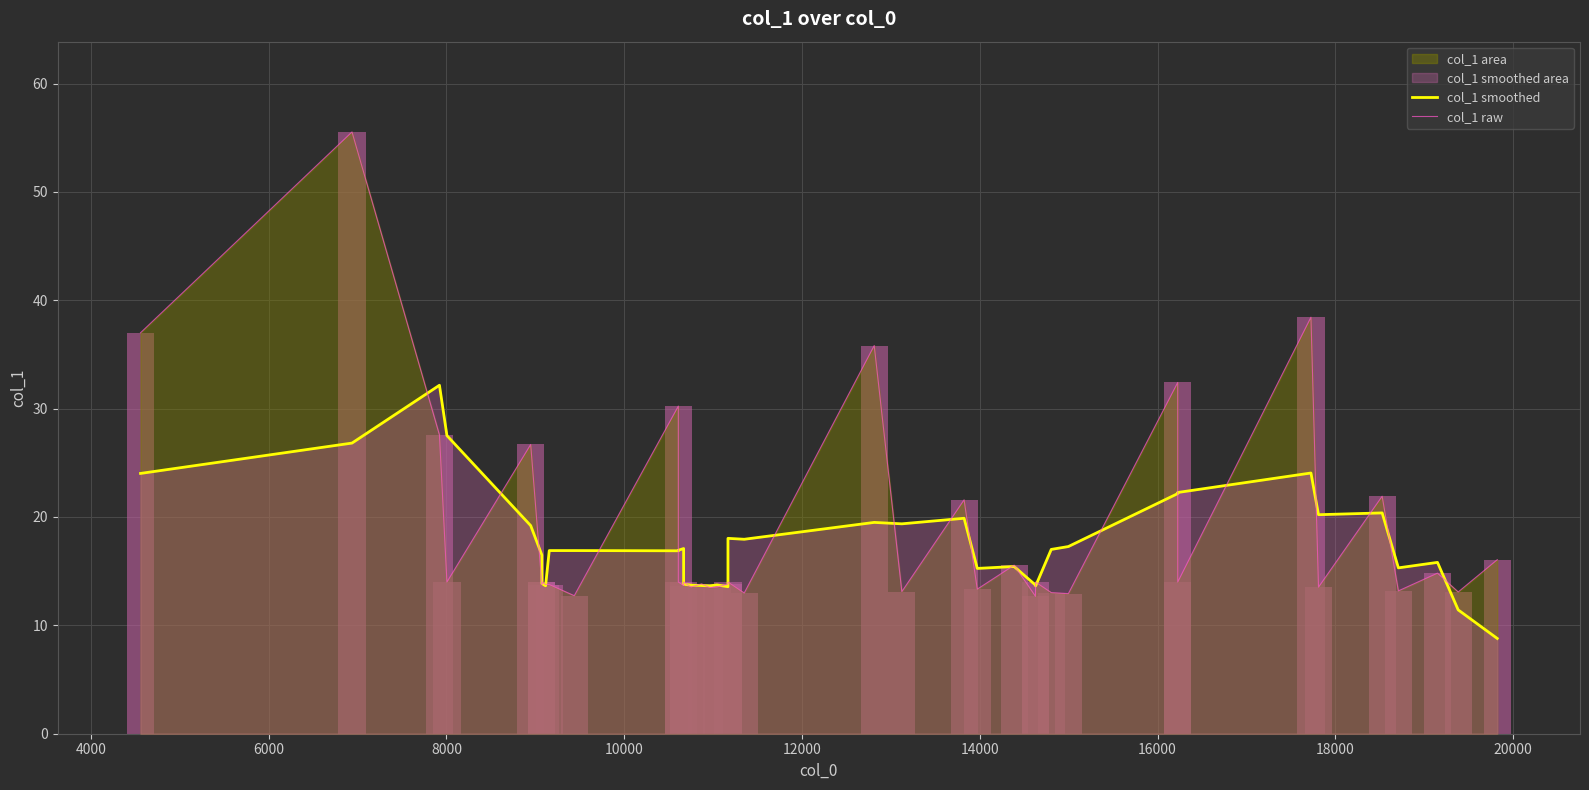

Count the number of categories in the chart.

40